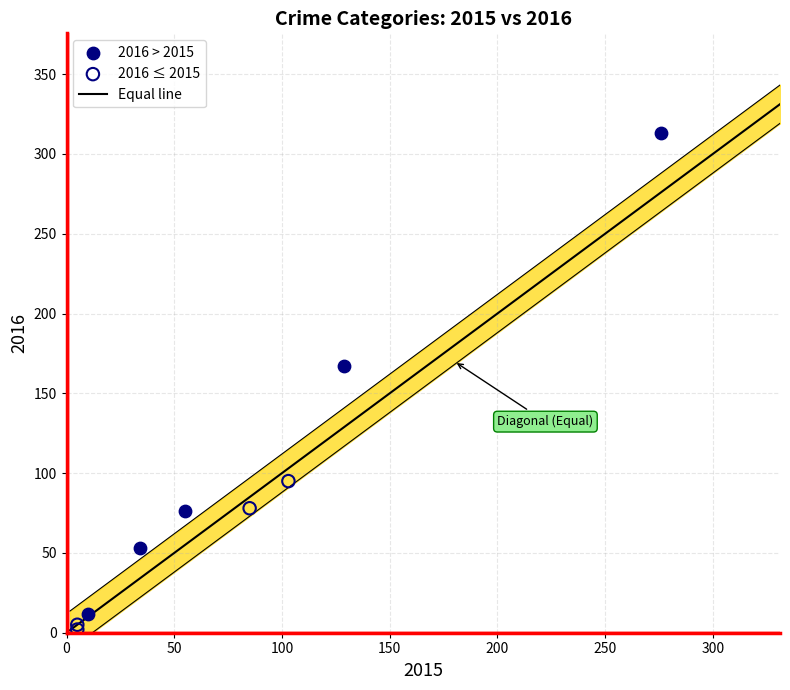

Which series has the widest spread of Y values?

2016 > 2015